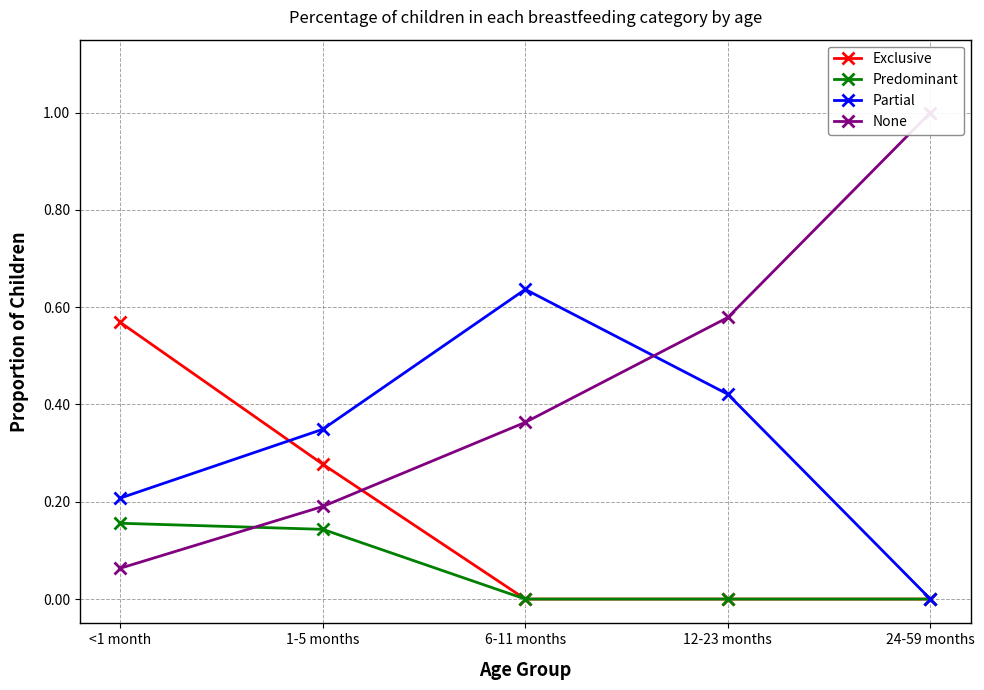

Does the chart have visible grid lines?

Yes